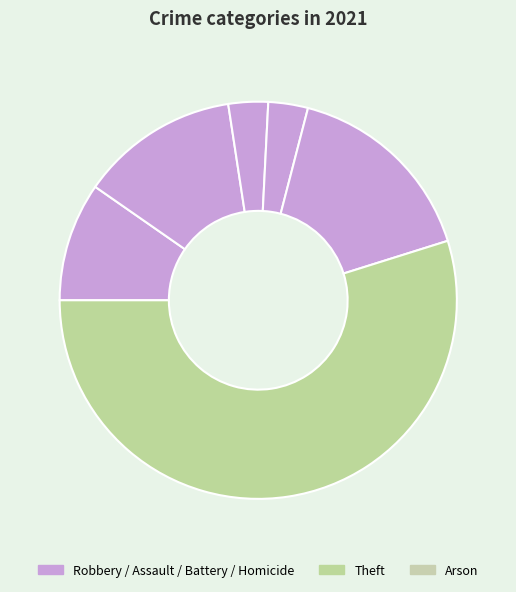

To the nearest percent, what is the difference between the largest and smallest slice percentages?

52%